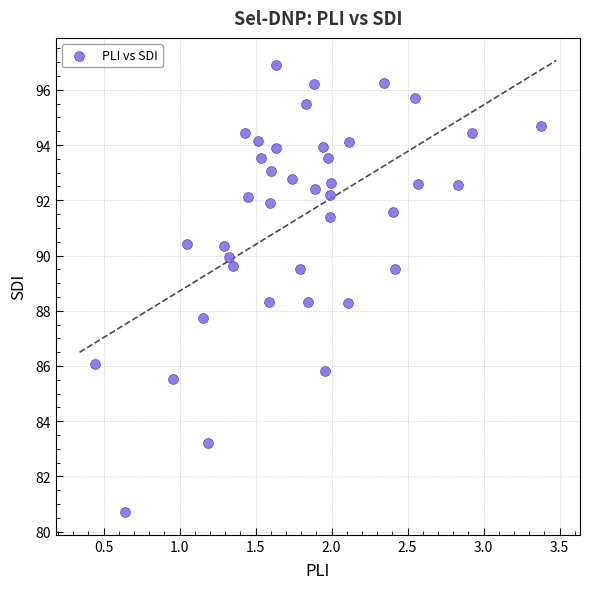

What is the range of X values (max minus min)?

2.9